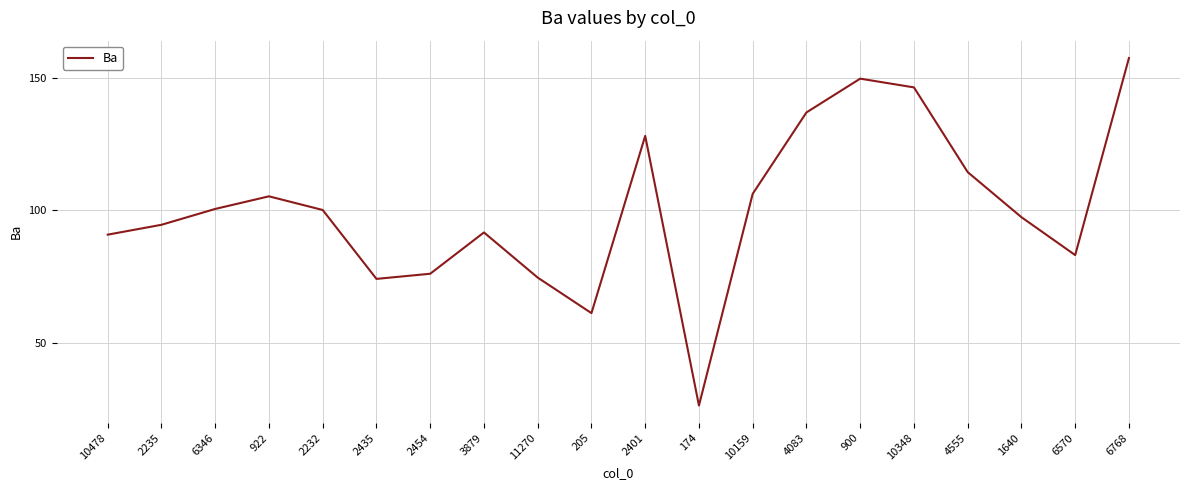

The chart shows a value of 42.5 at 6570. True or false?

False